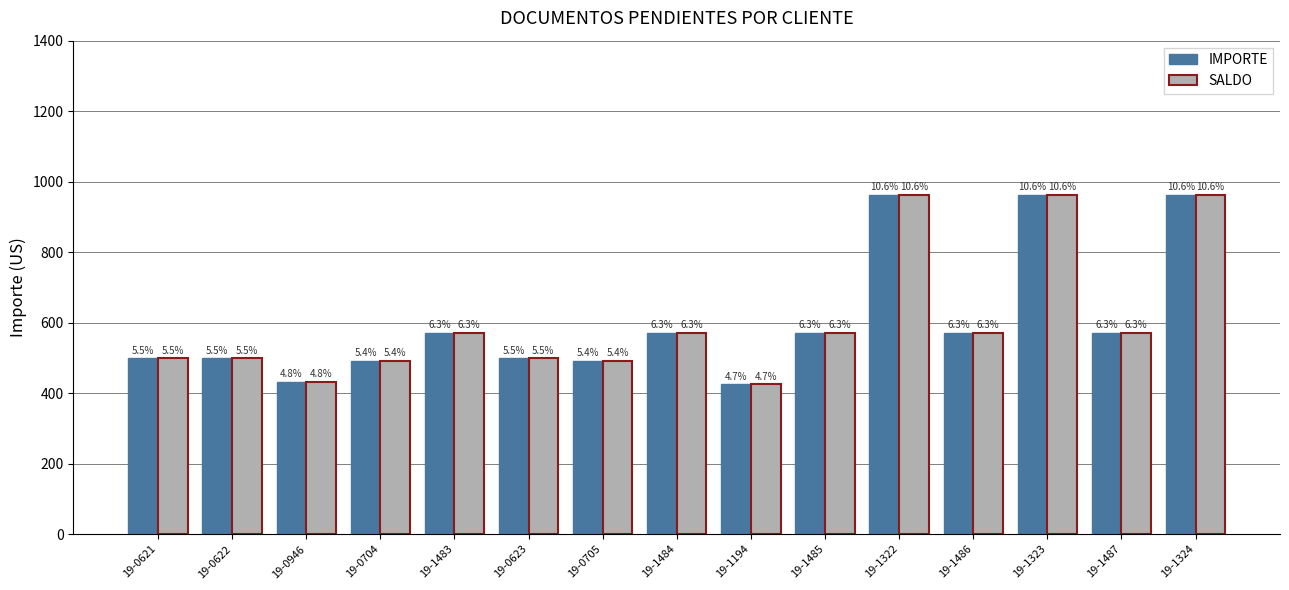

What is the maximum value shown in the chart?

962.3